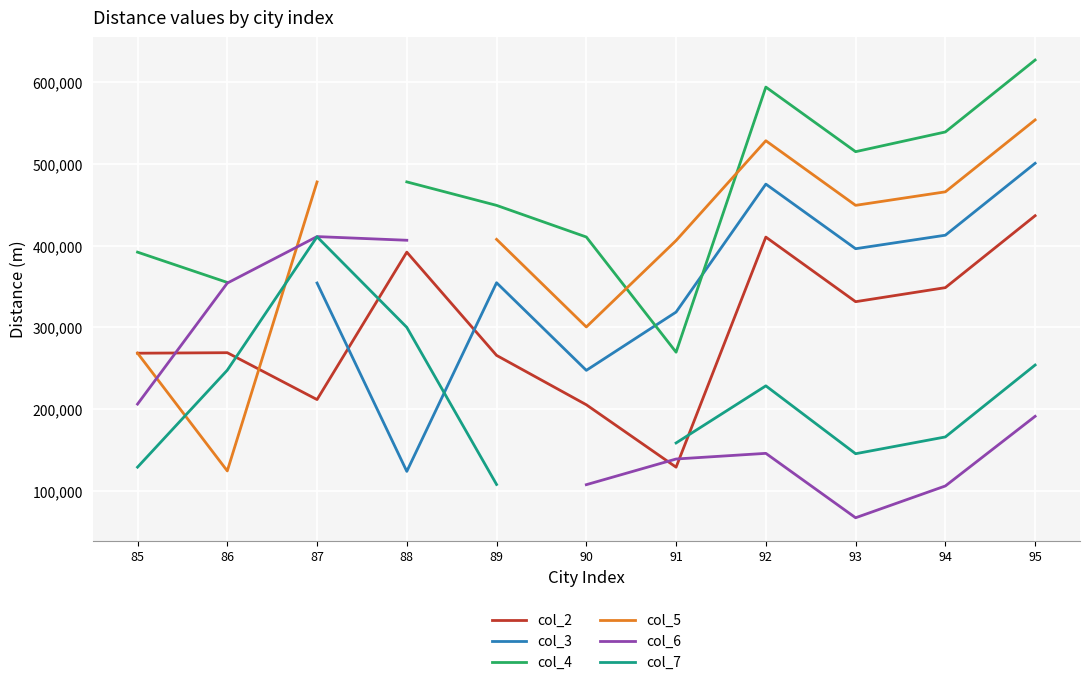

How many values in the col_7 series are below 228625?

5